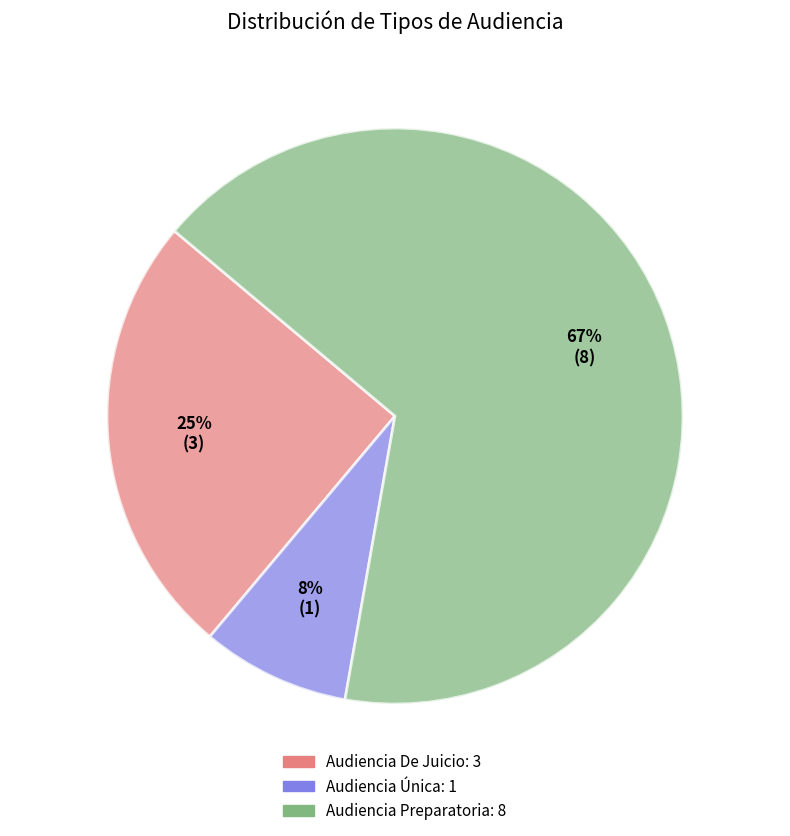

To the nearest percent, what percentage of the pie is Audiencia De Juicio?

25%